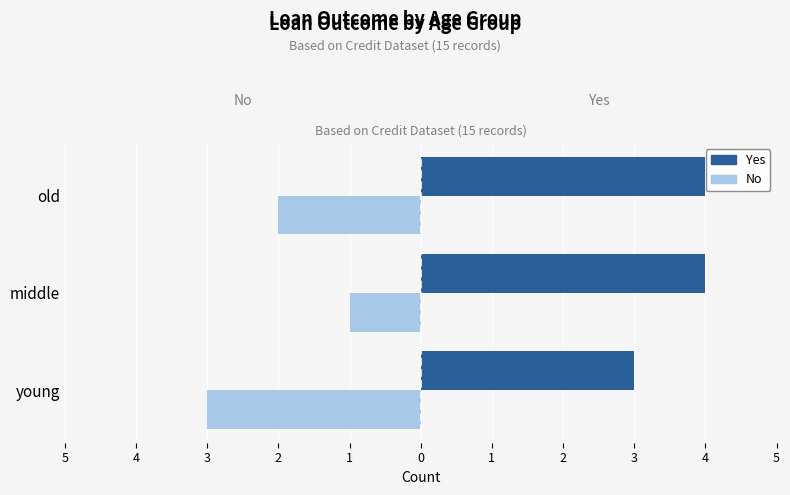

What are all the series names shown in the legend?

Yes, No